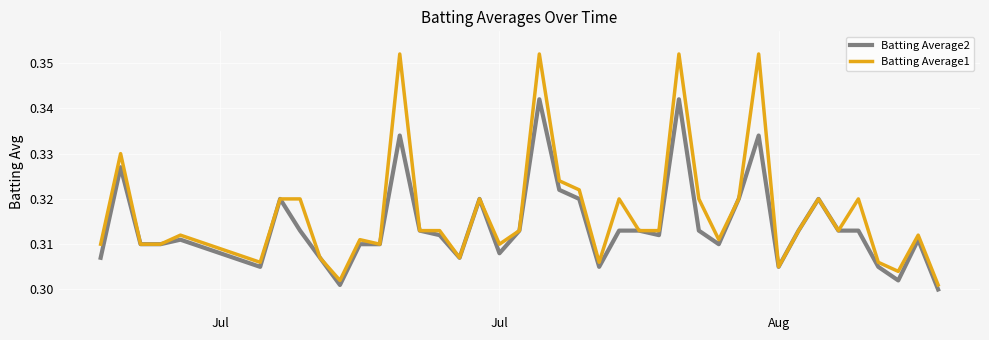

How many series are shown in this chart?

2